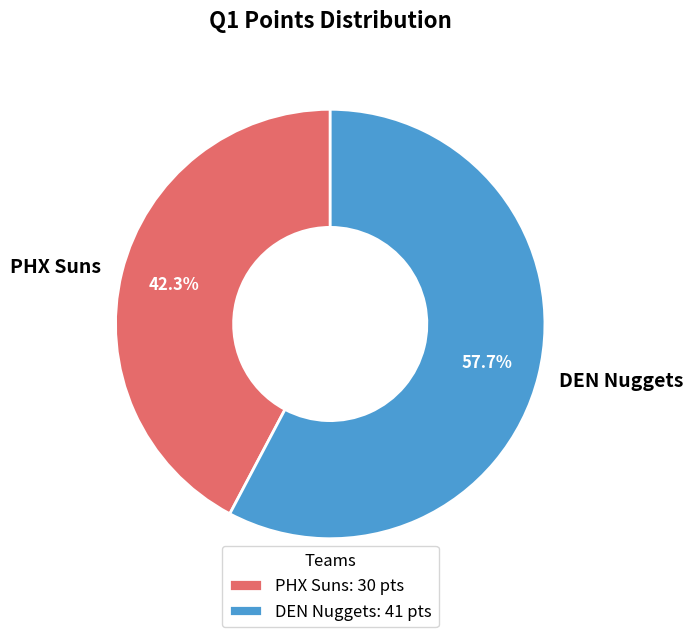

To the nearest percent, what is the average slice percentage?

50%